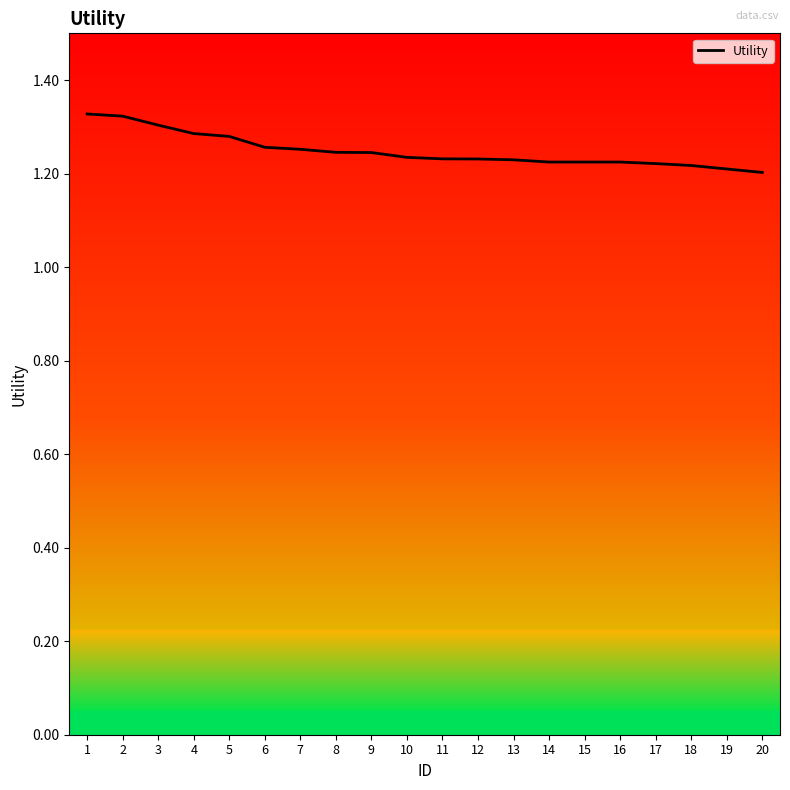

True or false: the data shows 2.0 at 4.

False